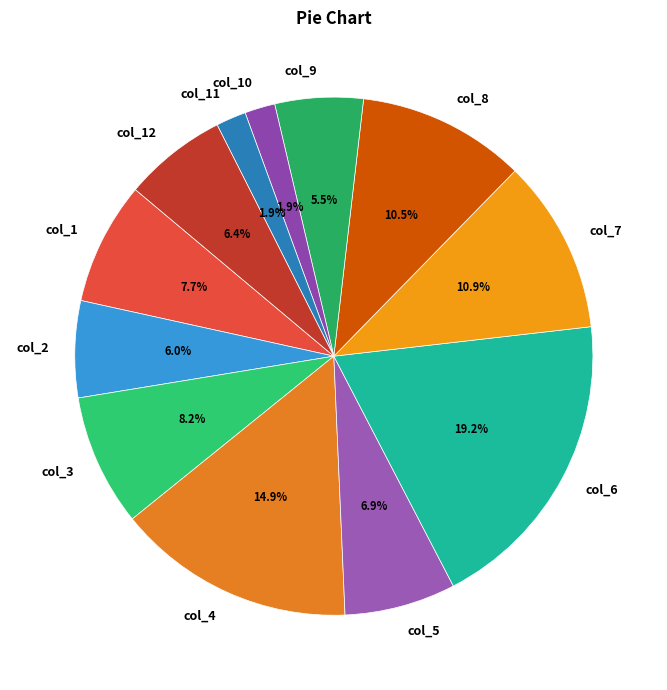

Which category has the biggest portion of the pie?

col_6